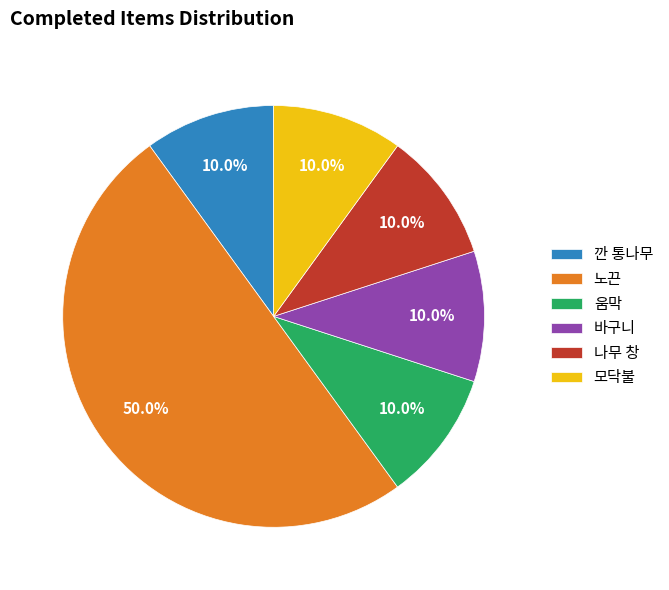

Is 깐 통나무 the majority of the pie?

No